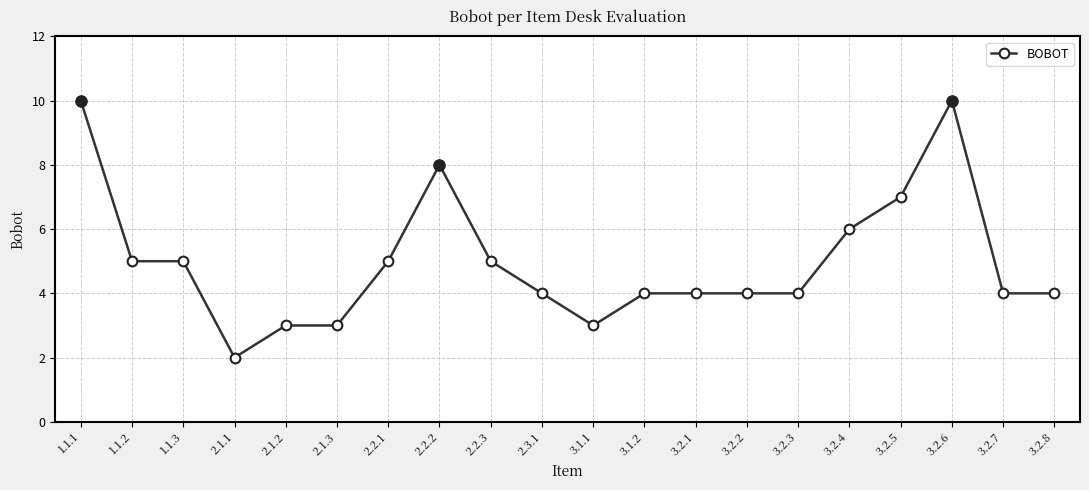

True or false: the data has more than 1 interior local peaks.

True